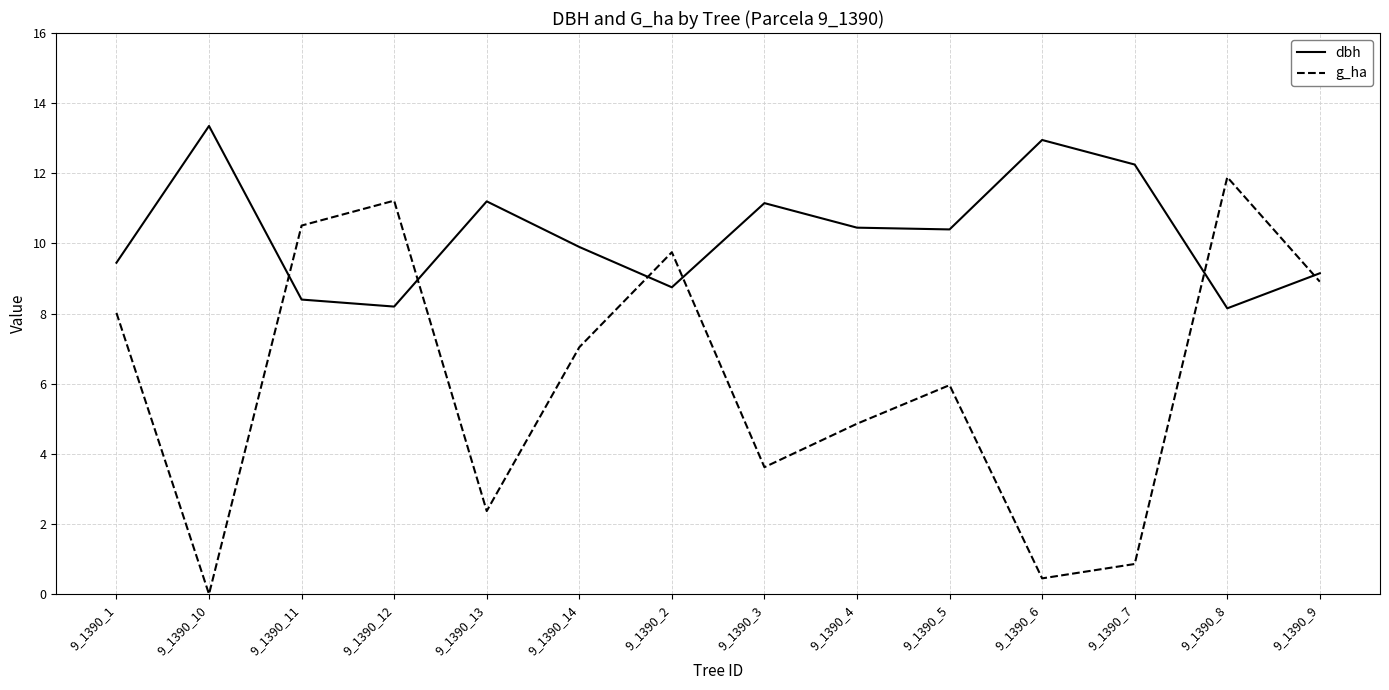

What is the difference between the second highest and second lowest values in the g_ha series?

10.8